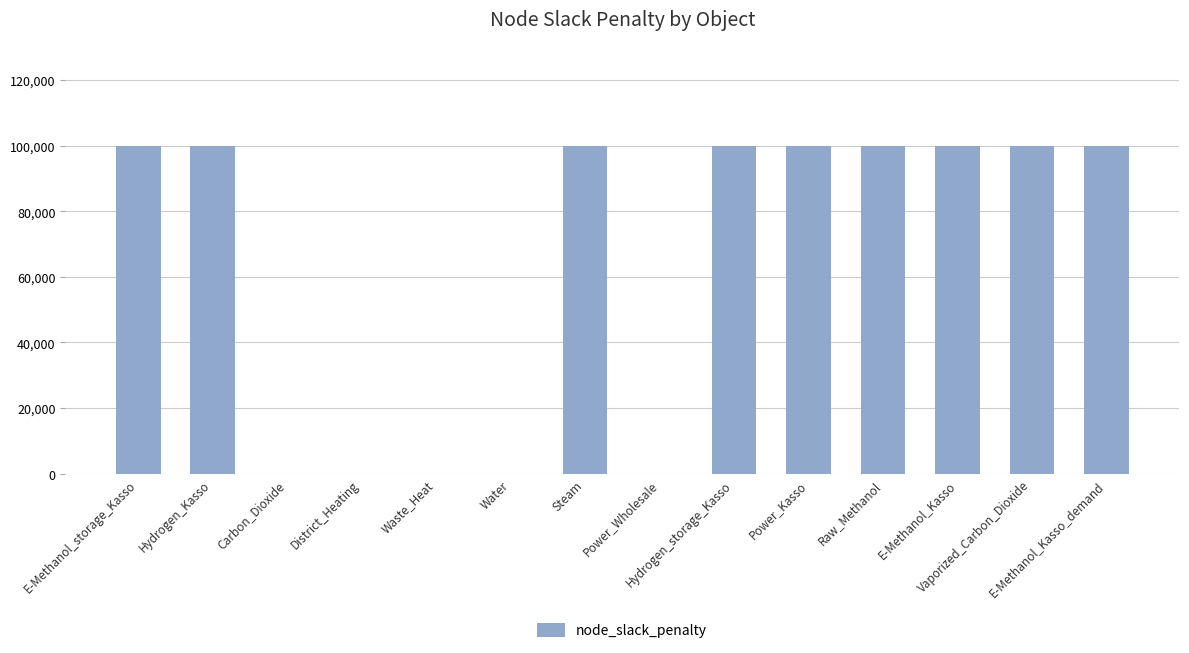

What is the greatest value displayed?

100000